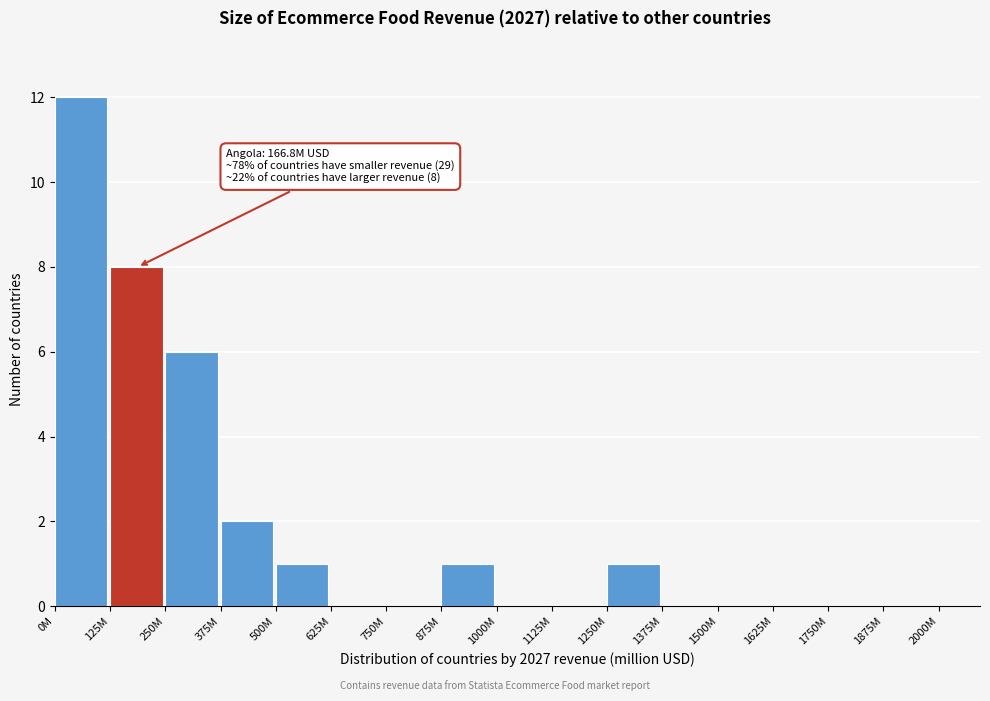

Reading left to right, extract all data points from this chart.

0M=12	125M=8	250M=6	375M=2	500M=1	625M=0	750M=0	875M=1	1000M=0	1125M=0	1250M=1	1375M=0	1500M=0	1625M=0	1750M=0	1875M=0